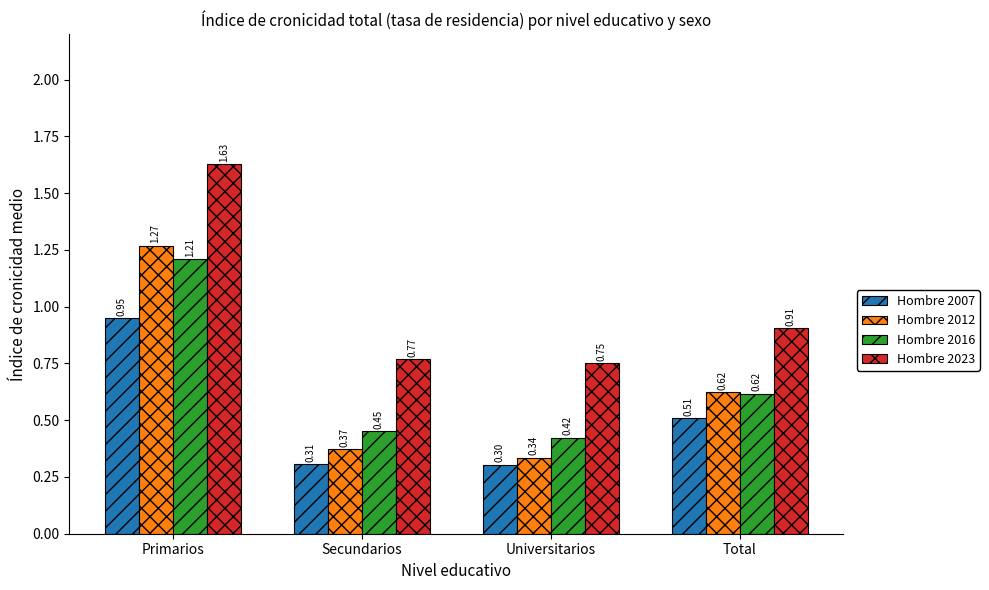

What are all the series names shown in the legend?

Hombre 2007, Hombre 2012, Hombre 2016, Hombre 2023